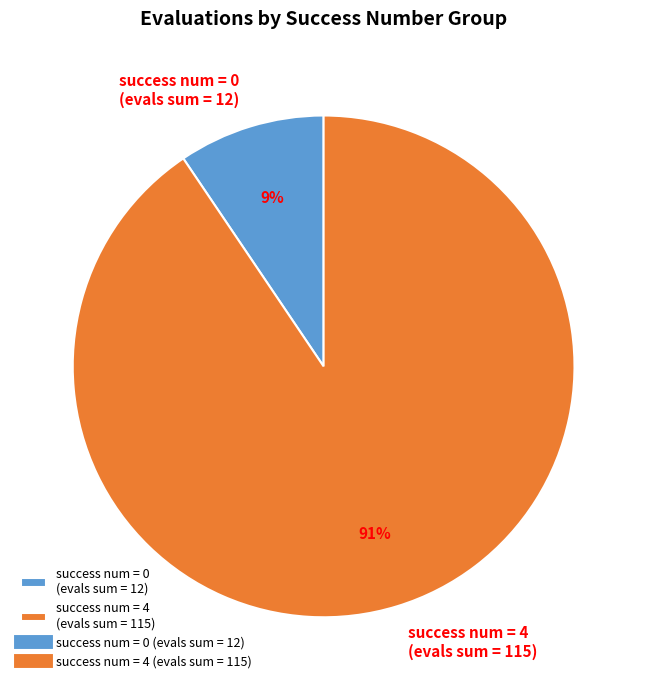

To the nearest percent, what is the combined percentage of success num = 4 (evals sum = 115) and success num = 0 (evals sum = 12)?

100%